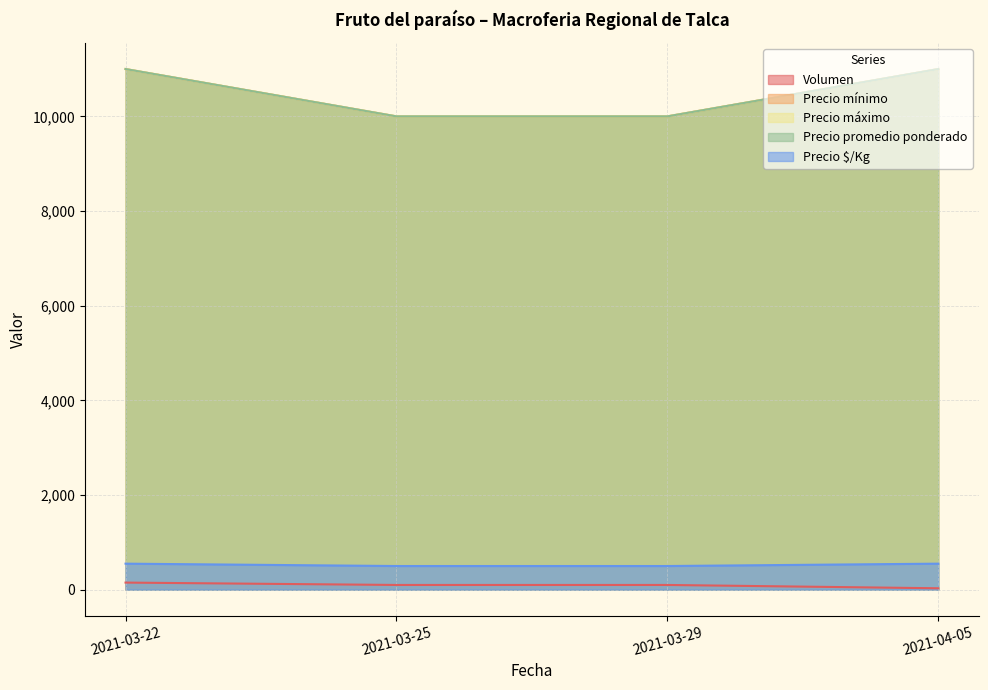

Reading left to right, what are all the values shown in this chart?

Volumen: 150	100	100	30
Precio mínimo: 11000	10000	10000	11000
Precio máximo: 11000	10000	10000	11000
Precio promedio ponderado: 11000	10000	10000	11000
Precio $/Kg: 550	500	500	550